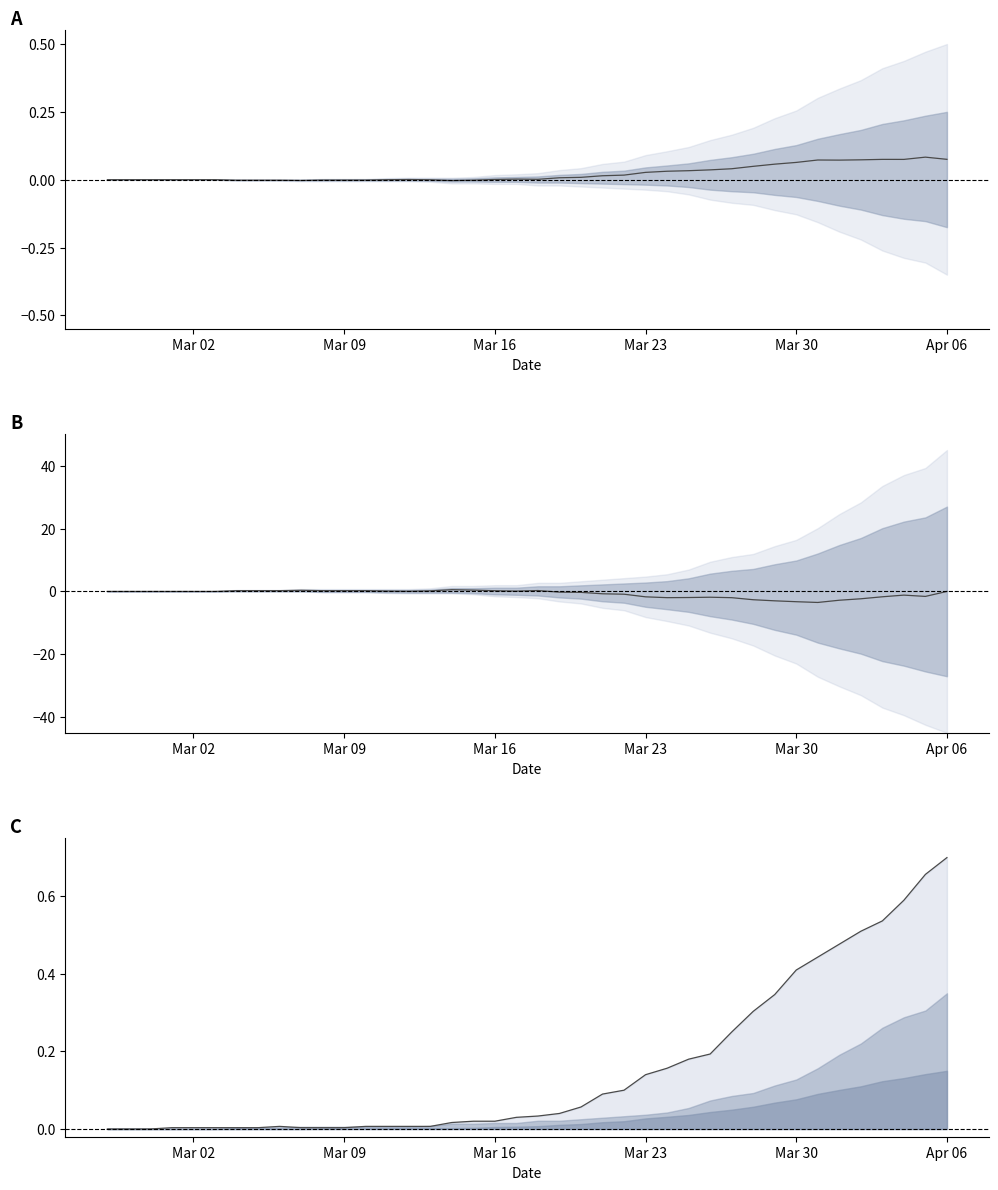

True or false: 0 mid has a value of 0.0 at 21.

False